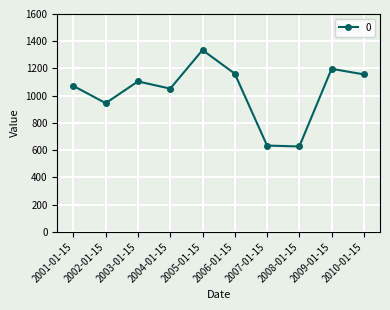

Is this an area chart (filled region under the line)?

No